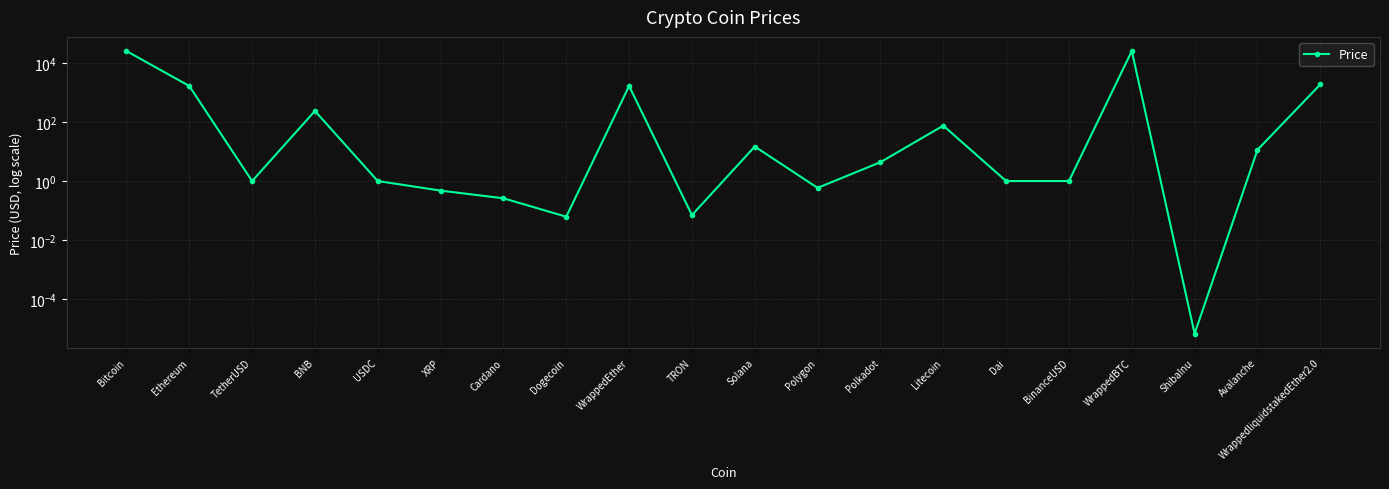

Does the chart have visible grid lines?

Yes